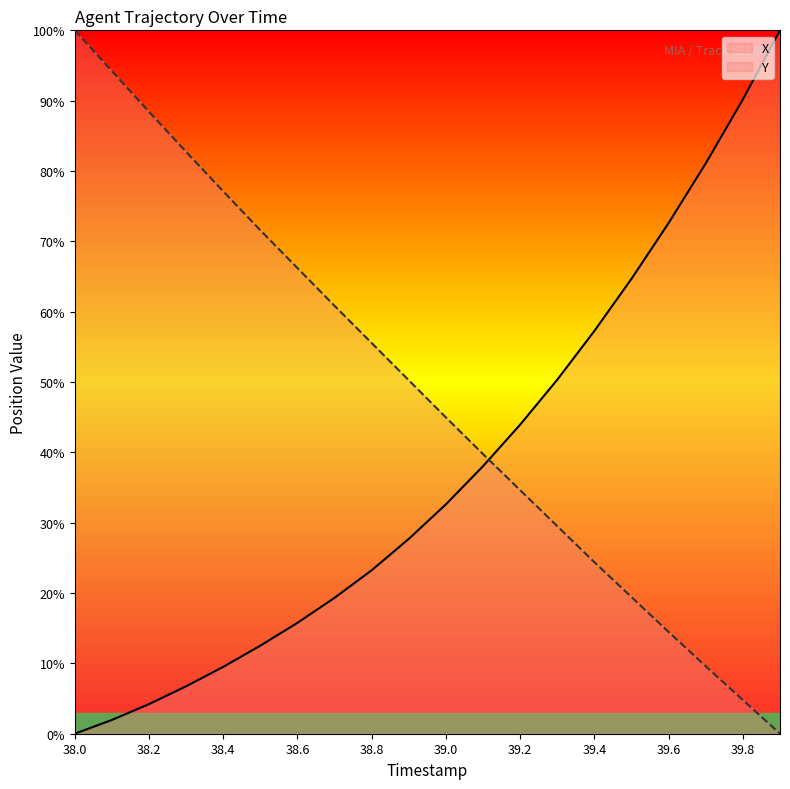

Is it true that Y equals 25.8 at 38.6?

False